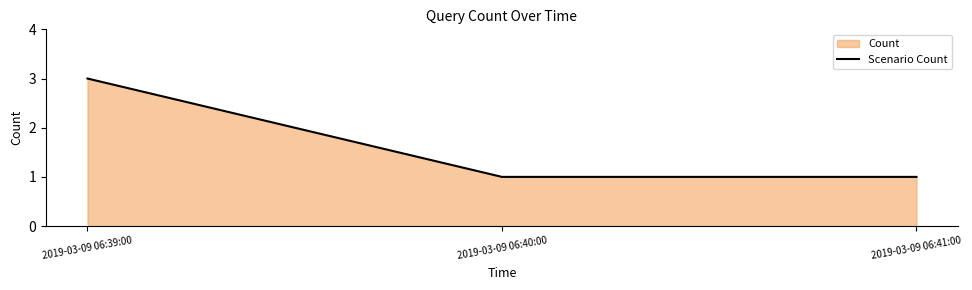

What is the approximate value at 2019-03-09 06:41:00?

1